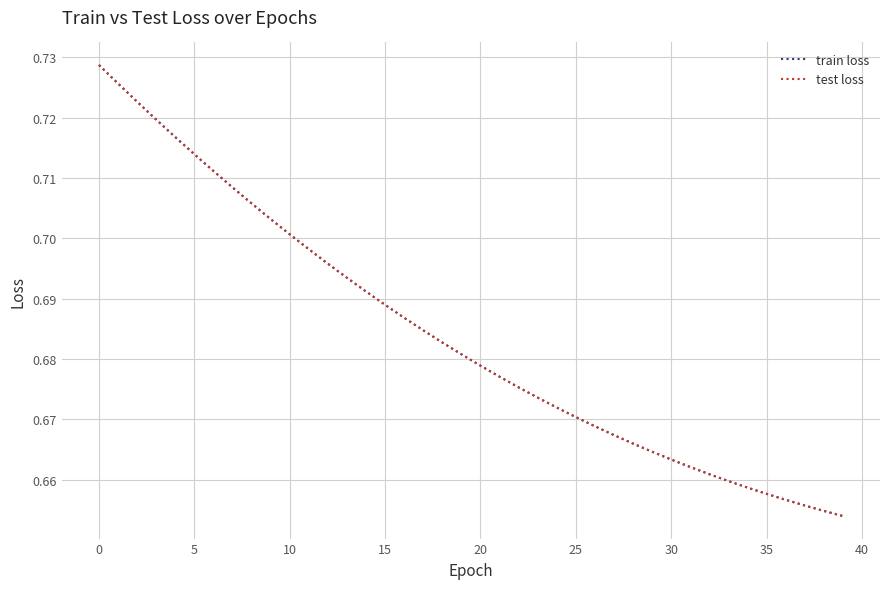

Reading right to left, what are all the values shown in this chart?

train loss: 0.7	0.7	0.7	0.7	0.7	0.7	0.7	0.7	0.7	0.7	0.7	0.7	0.7	0.7	0.7	0.7	0.7	0.7	0.7	0.7	0.7	0.7	0.7	0.7	0.7	0.7	0.7	0.7	0.7	0.7	0.7	0.7	0.7	0.7	0.7	0.7	0.7	0.7	0.7	0.7
test loss: 0.7	0.7	0.7	0.7	0.7	0.7	0.7	0.7	0.7	0.7	0.7	0.7	0.7	0.7	0.7	0.7	0.7	0.7	0.7	0.7	0.7	0.7	0.7	0.7	0.7	0.7	0.7	0.7	0.7	0.7	0.7	0.7	0.7	0.7	0.7	0.7	0.7	0.7	0.7	0.7